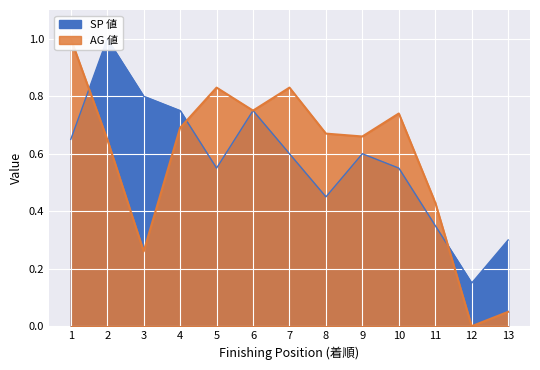

Is it true that SP 値 equals 0.3 at 13?

True